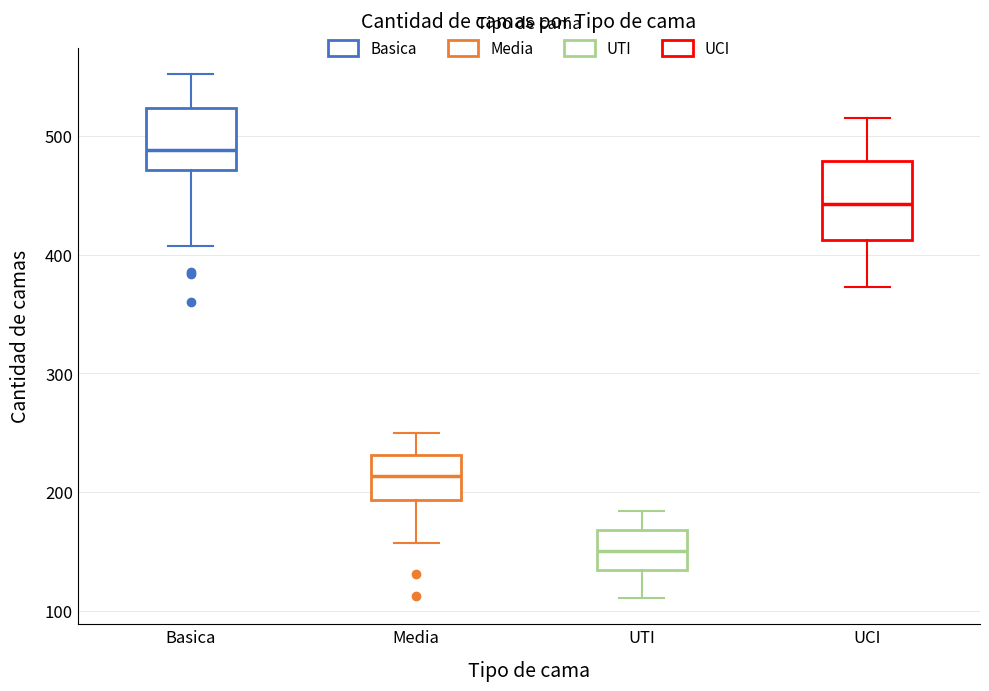

Reading left to right, read every box against the y-axis: the position of its median line, the range the box covers, and the ends of its whiskers. The values are not printed on the chart, so give them approximately, as read against the axis.

Basica: median 490, box 470 to 520, whiskers 410 to 550
Media: median 210, box 190 to 230, whiskers 160 to 250
UTI: median 150, box 130 to 170, whiskers 110 to 180
UCI: median 440, box 410 to 480, whiskers 370 to 520